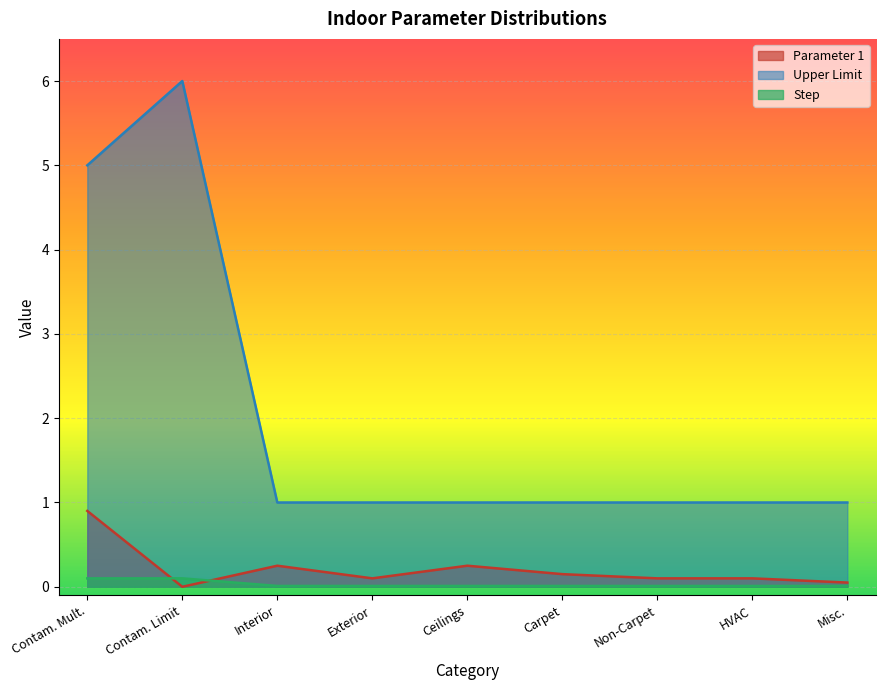

What is the total value across all series at 0?

6.0